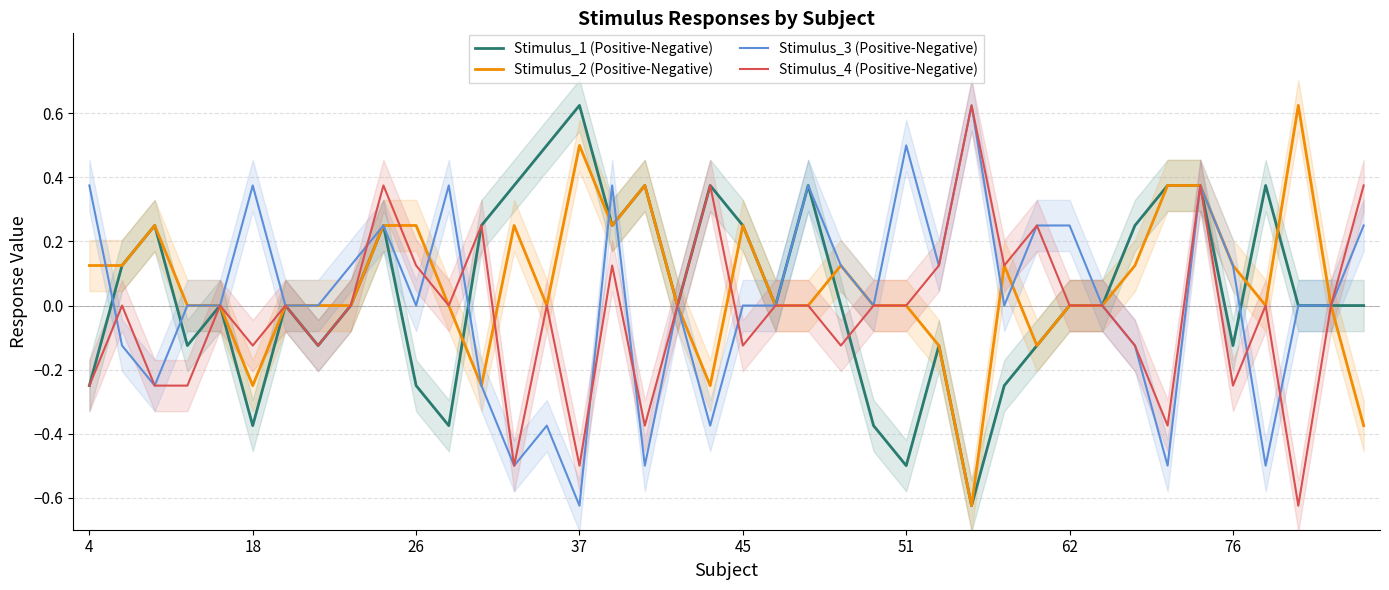

True or false: Stimulus_3 (Positive-Negative) has a value of -0.7 at 62.

False